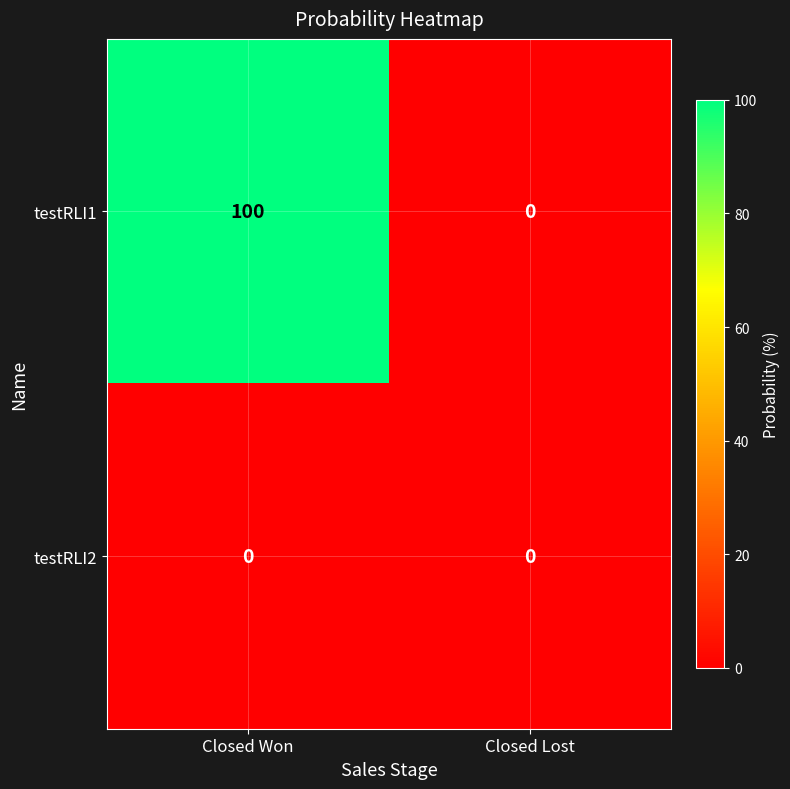

Reading left to right, list all the values displayed in this chart.

testRLI1: Closed Won=100	Closed Lost=0
testRLI2: Closed Won=0	Closed Lost=0